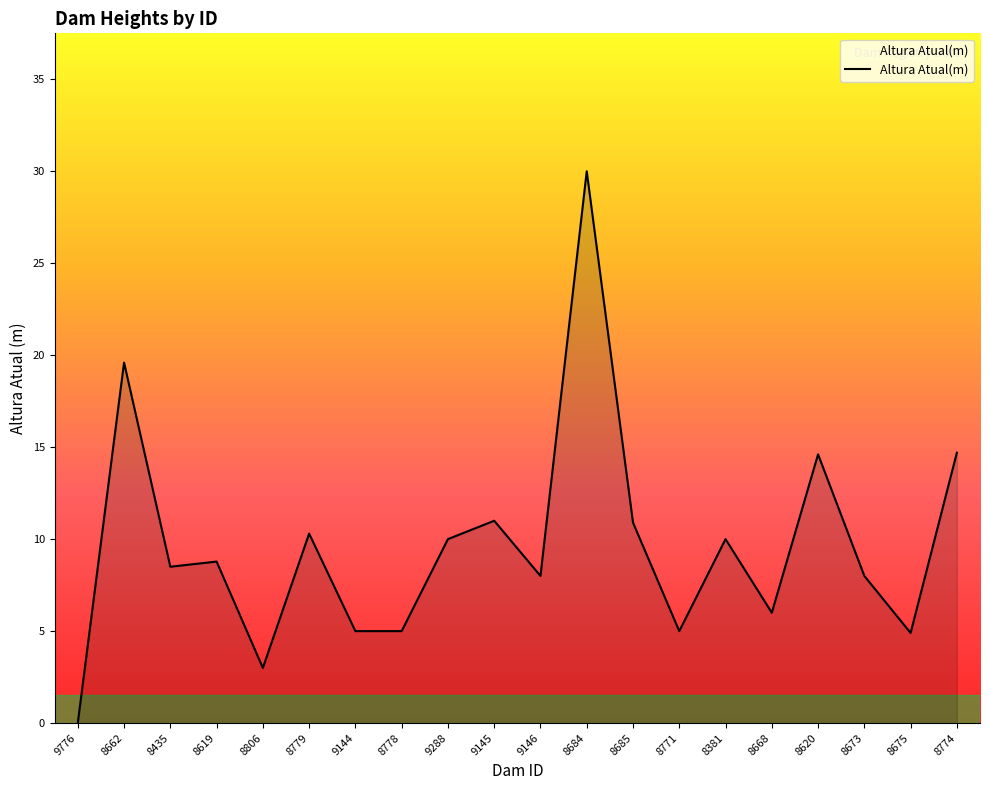

At which category does the chart reach its minimum across all series?

9776